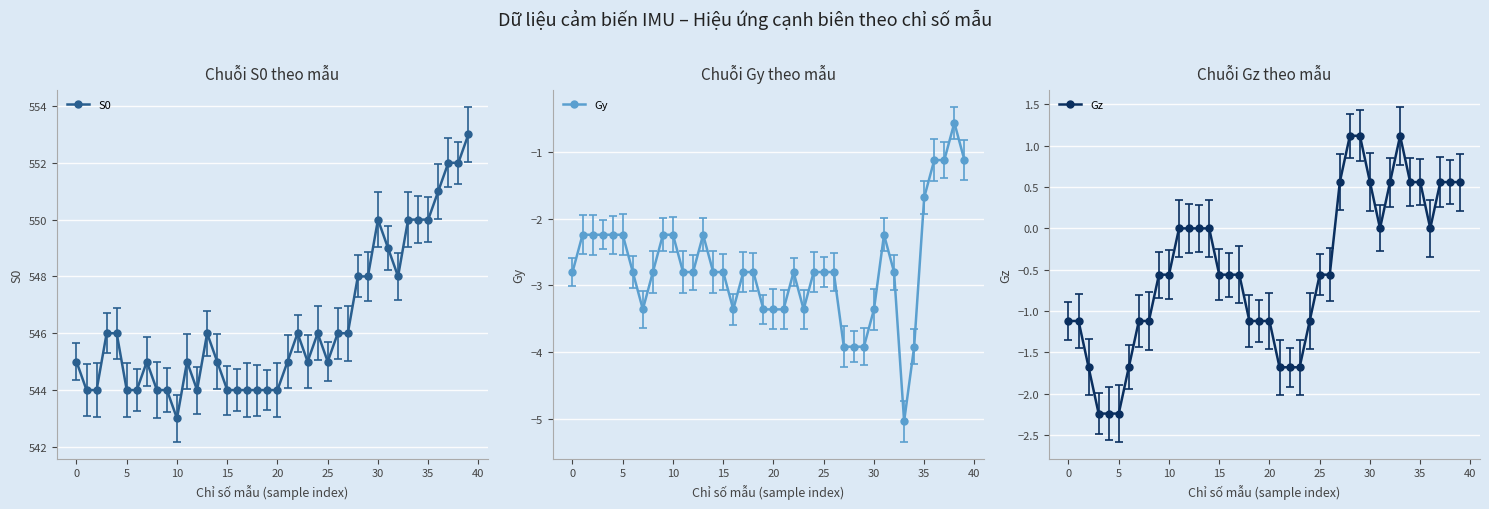

What are all the series names shown in the legend?

S0, Gy, Gz